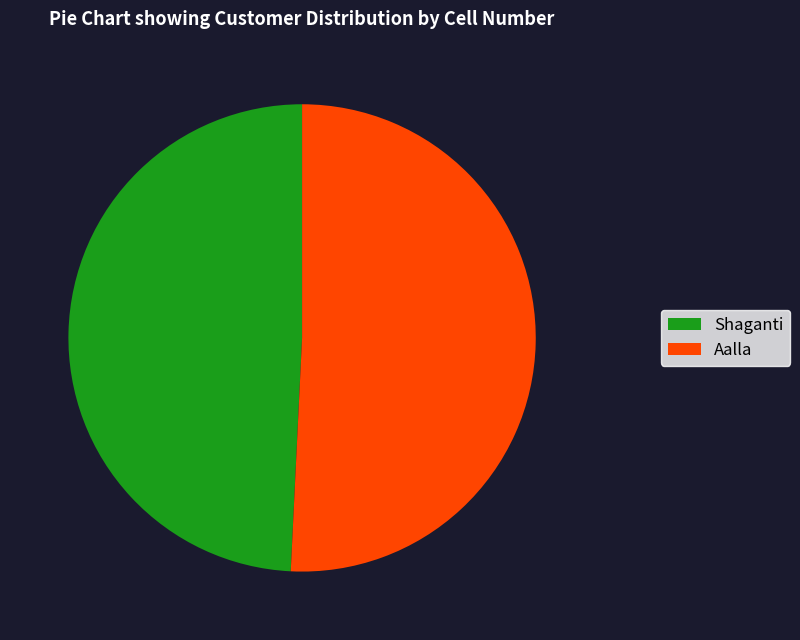

Combined, do Aalla and Shaganti account for over 50%?

Yes